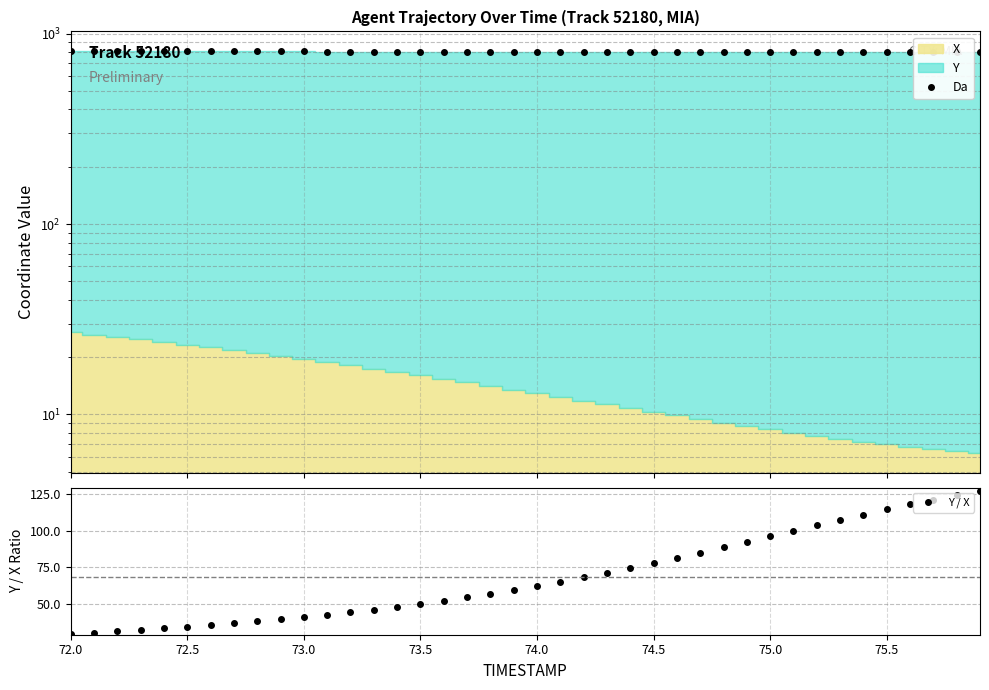

What is the lowest value of the Y / X series?

29.8